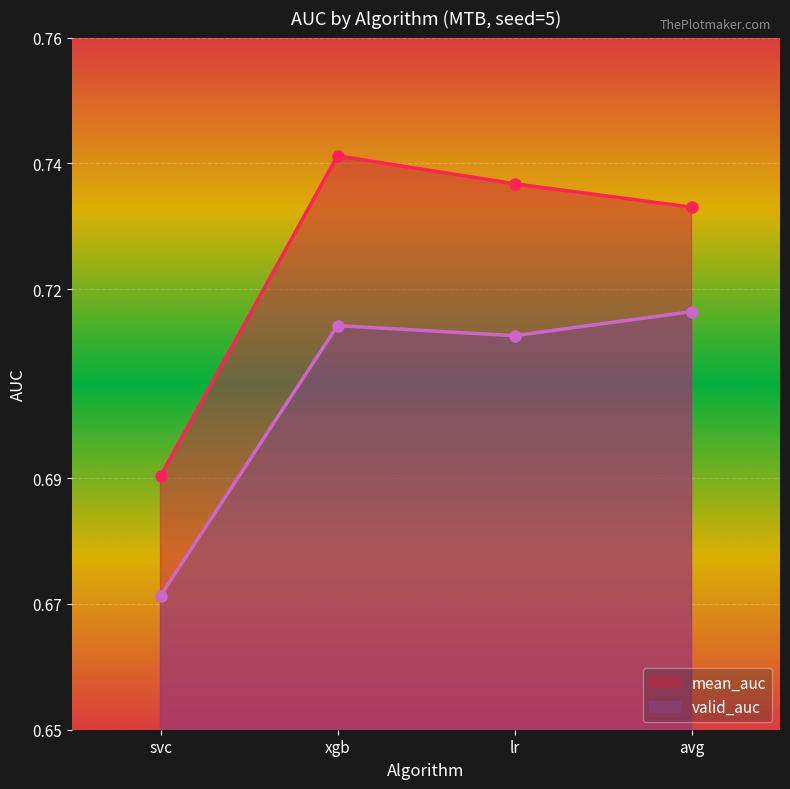

How many lines are shown in the chart?

2